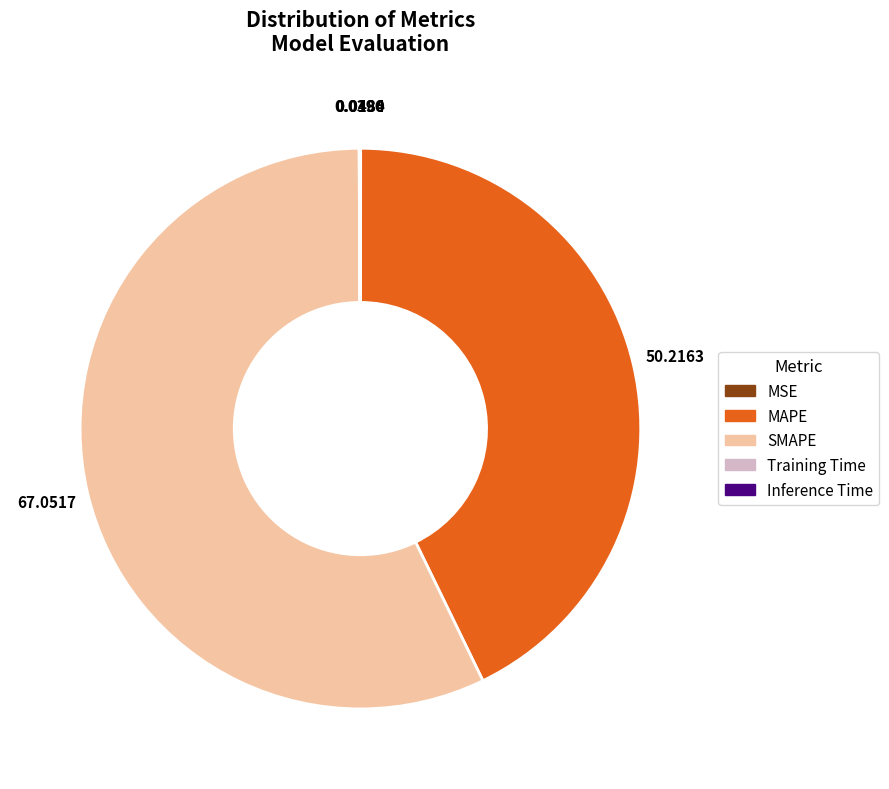

Does any single category account for the majority?

Yes